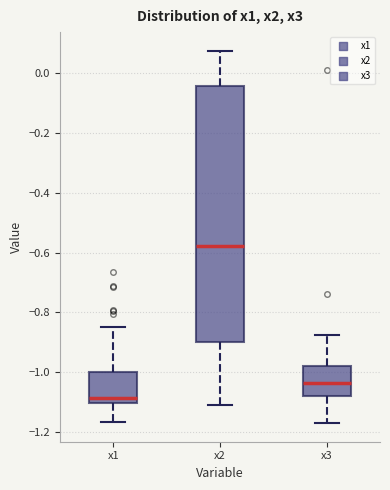

Reading left to right, read every box against the y-axis: the position of its median line, the range the box covers, and the ends of its whiskers. The values are not printed on the chart, so give them approximately, as read against the axis.

x1: median -1.08, box -1.10 to -1.00, whiskers -1.16 to -0.84
x2: median -0.58, box -0.90 to -0.04, whiskers -1.12 to 0.08
x3: median -1.04, box -1.08 to -0.98, whiskers -1.18 to -0.88